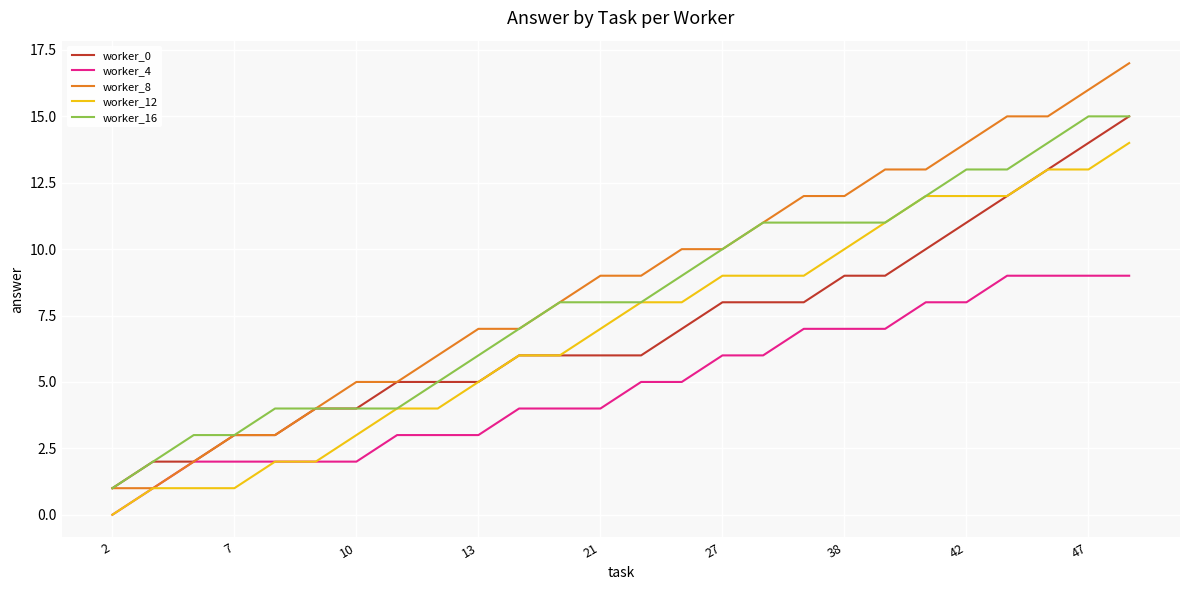

Which series has the largest range (max minus min)?

worker_8